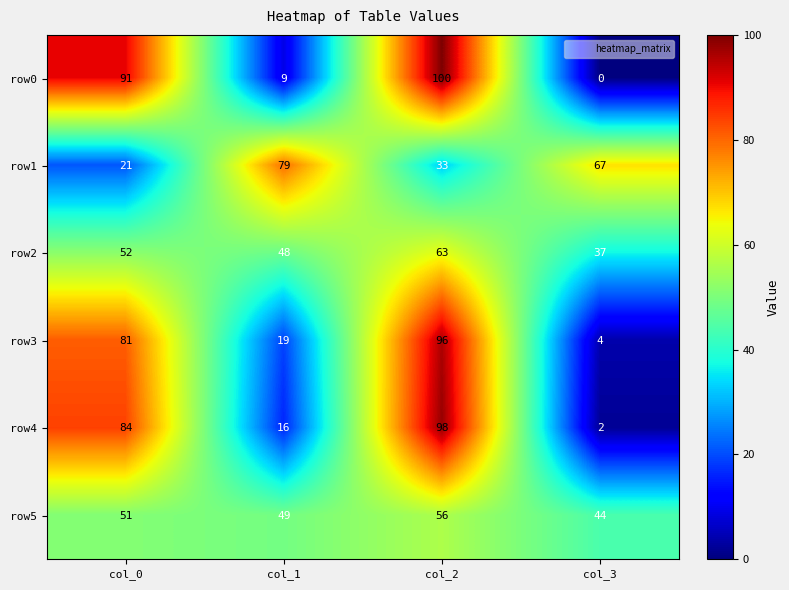

Which category has the highest value in the row4 series?

col_2